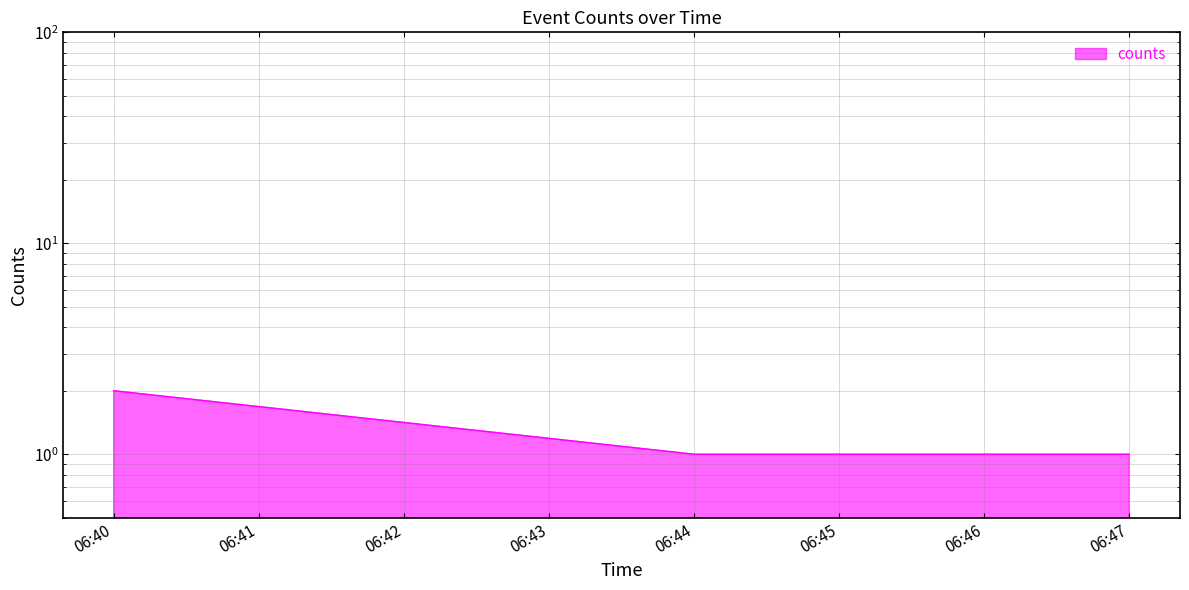

At which category does the chart reach its minimum across all series?

06:44